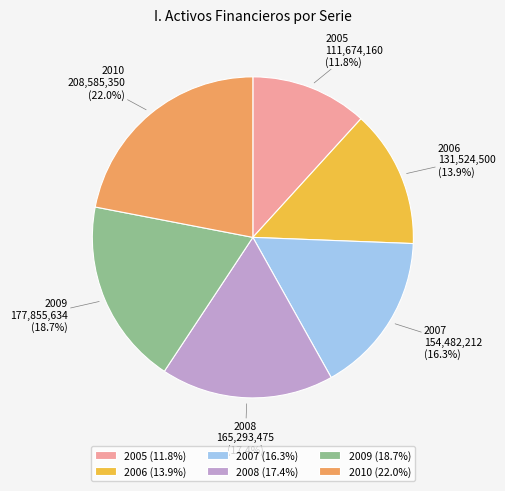

Does 2006 represent more than half of the total?

No